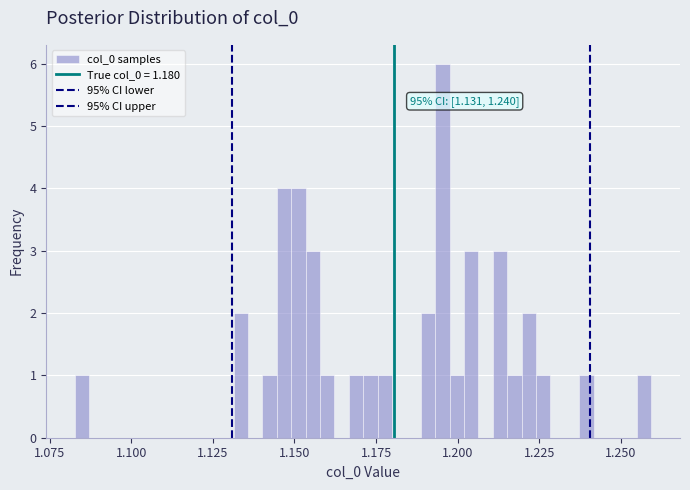

Read against the x-axis, roughly where is the centre of the tallest bar?

1.195